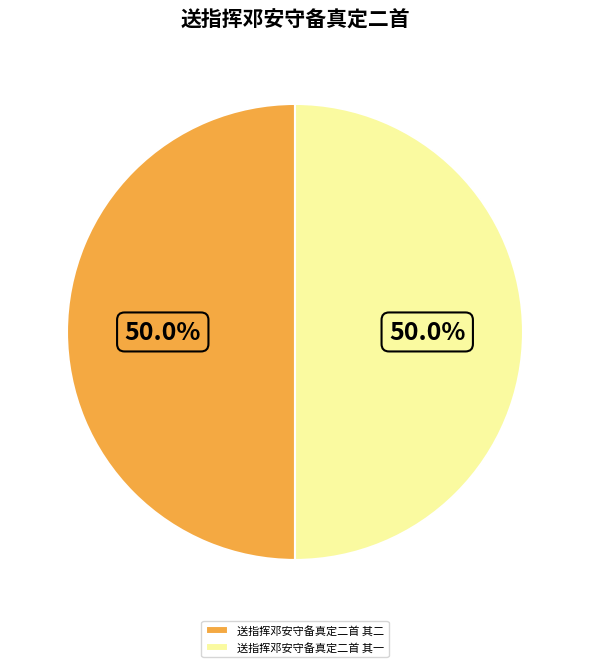

What percentage is the 送指挥邓安守备真定二首 其一 slice, to the nearest percent?

50%